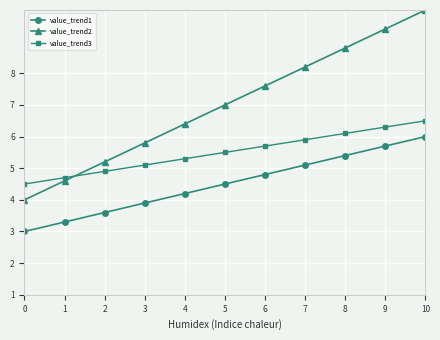

True or false: value_trend3 has a value of 4.5 at 0.

True